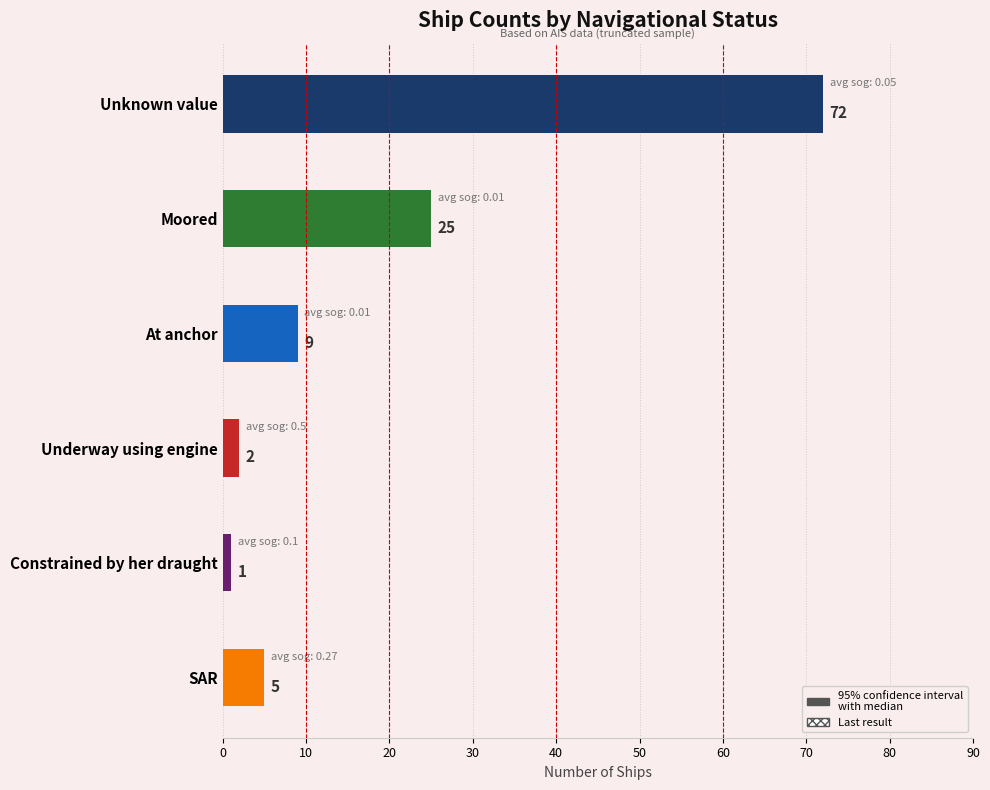

What is the difference between the second highest and second lowest values?

23